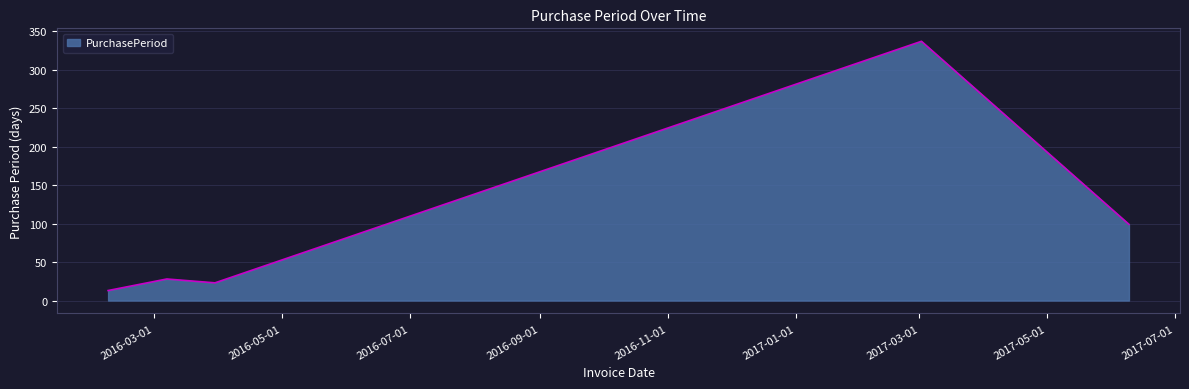

What is the difference between the maximum and minimum values?

324